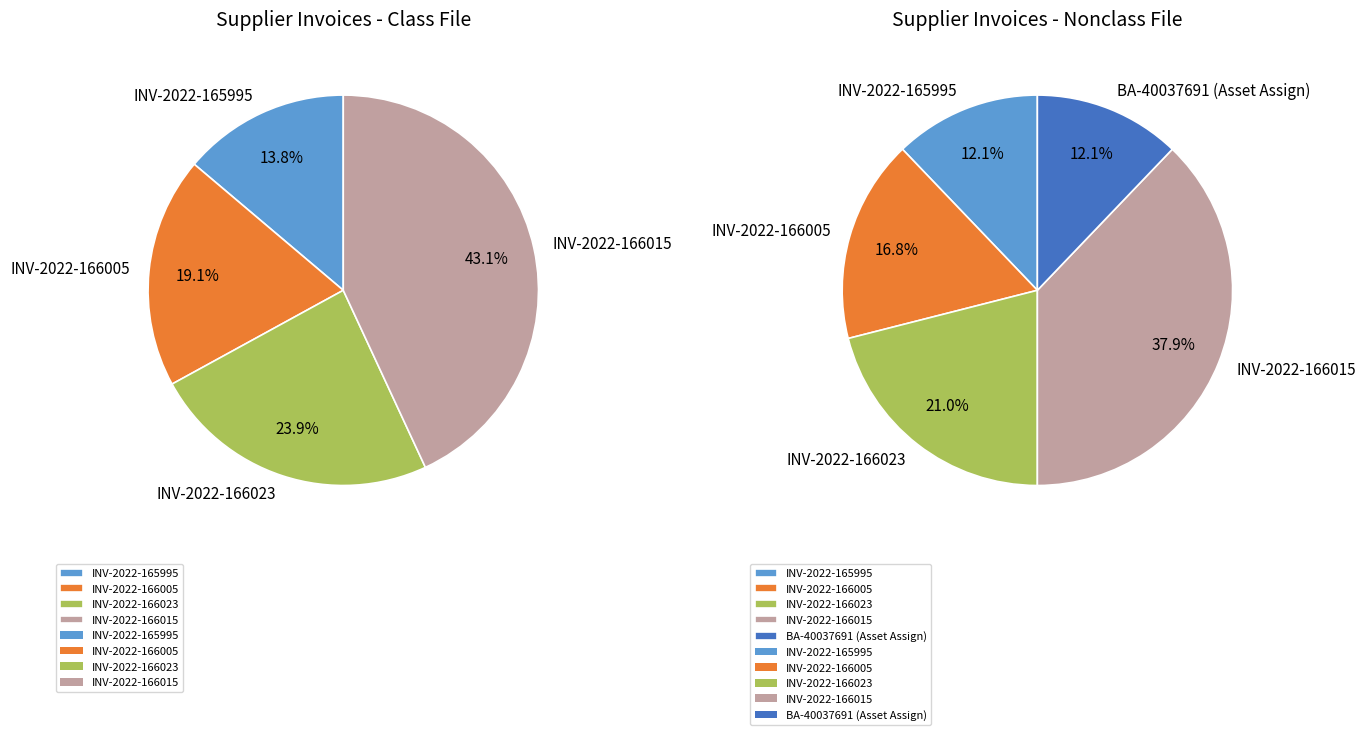

Which slice is the smallest?

INV-2022-165995